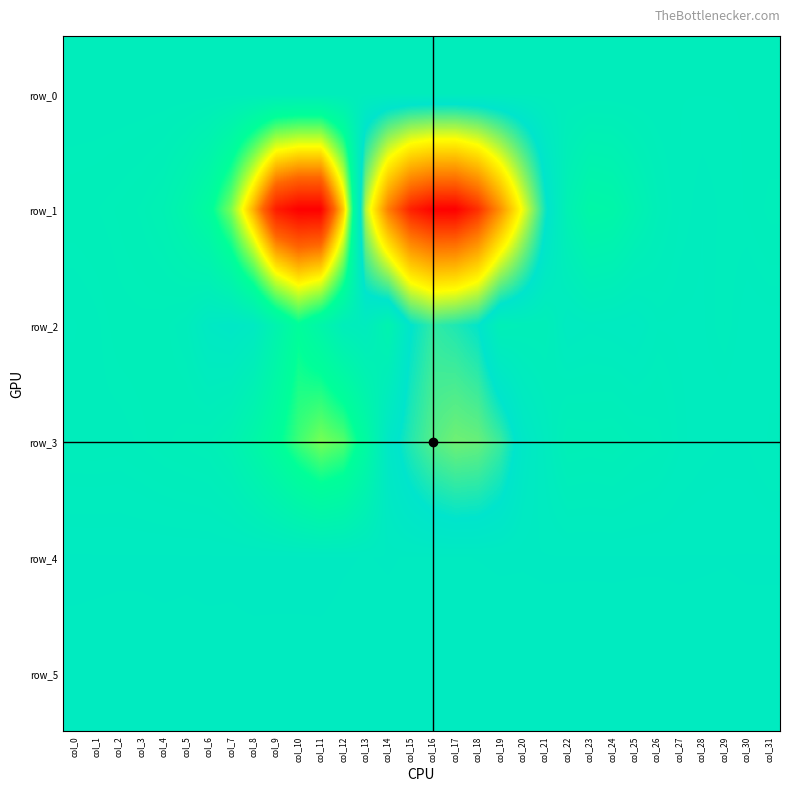

Which label corresponds to the largest value in the chart?

col_17